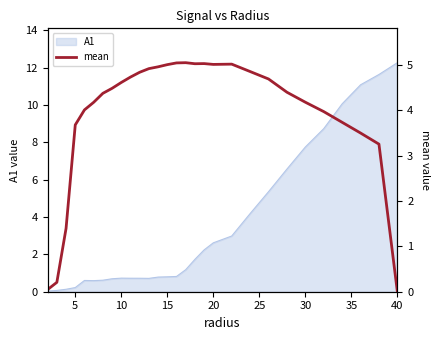

The value of A1 at 20 is 4.2. True or false?

False